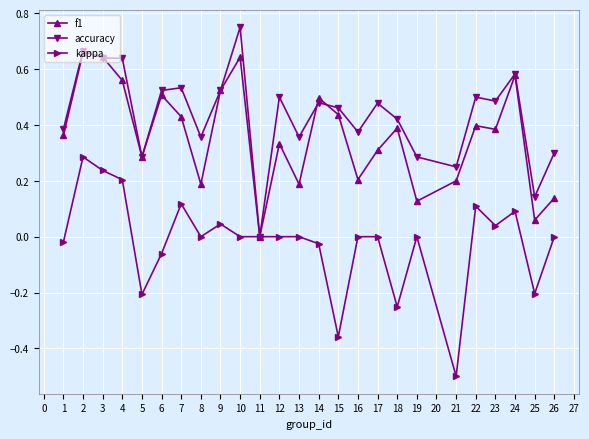

The value of accuracy at 1 is 0.4. True or false?

True